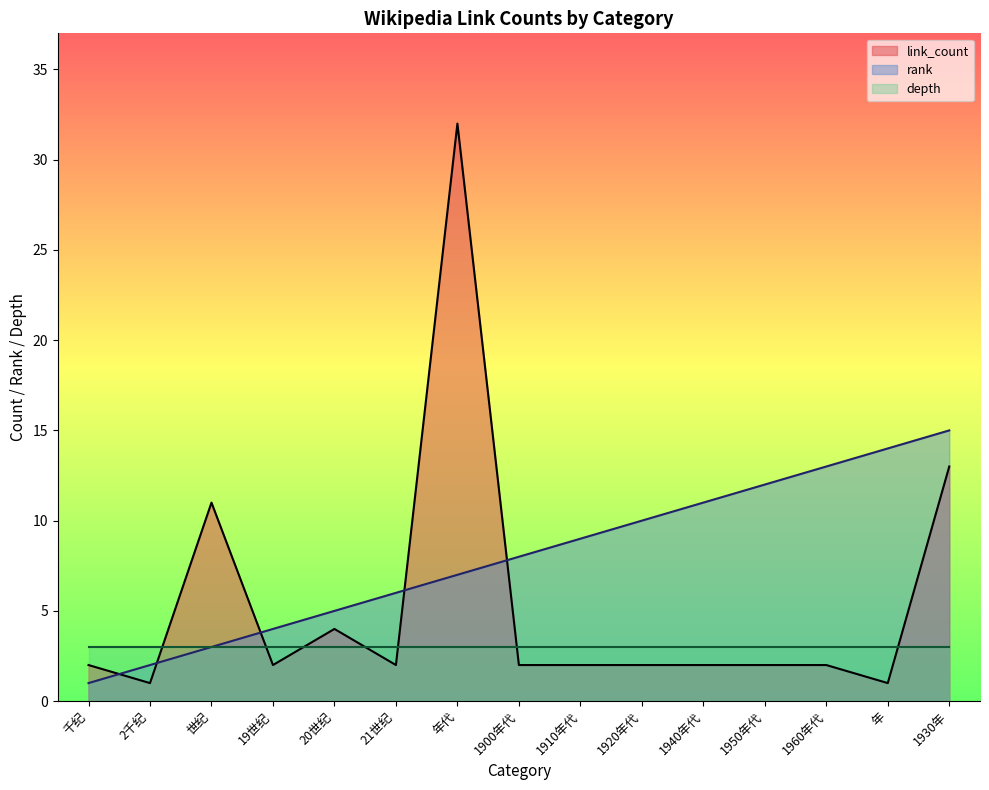

Rank the series by their average value, from highest to lowest.

rank, link_count, depth